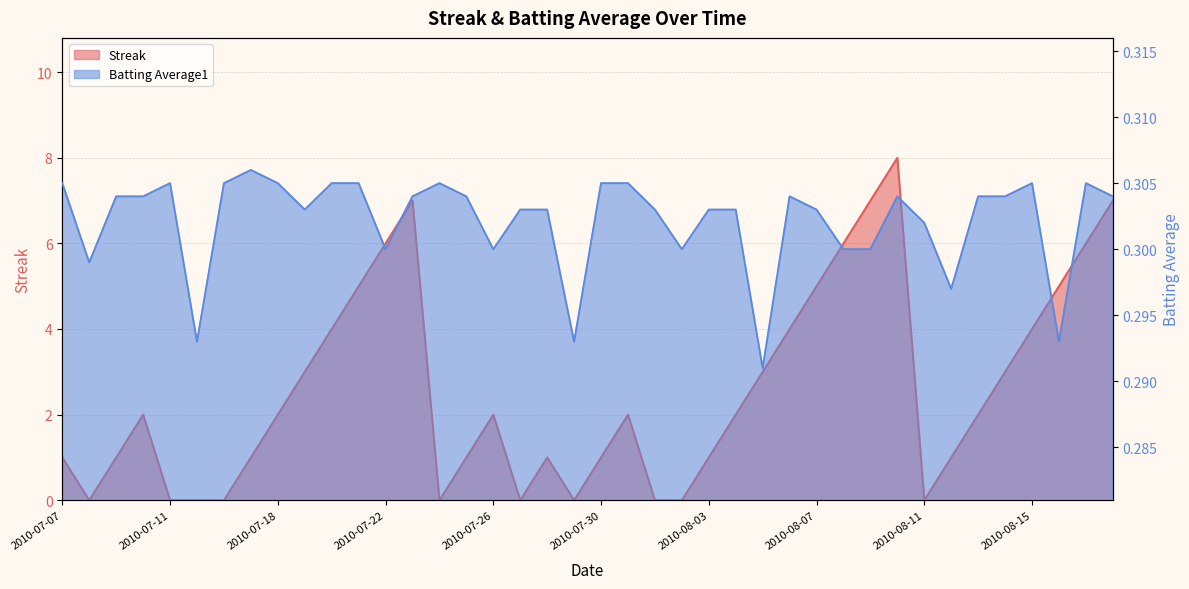

What is the total value across all series at 2010-07-11?

0.3